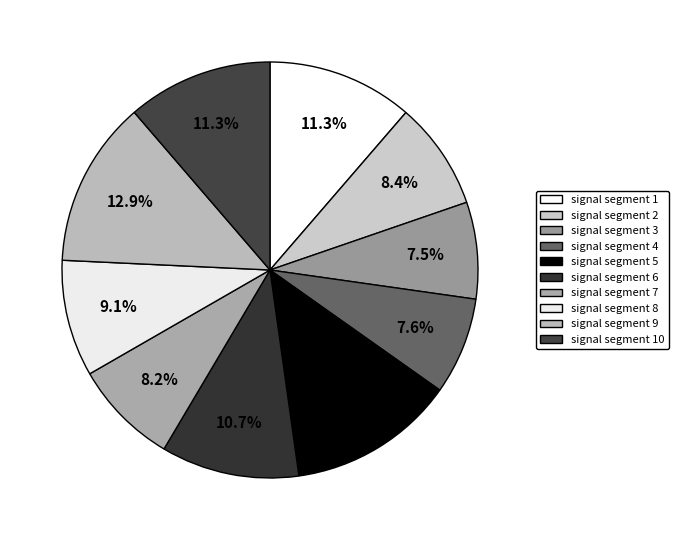

How many segments does this pie chart have?

10